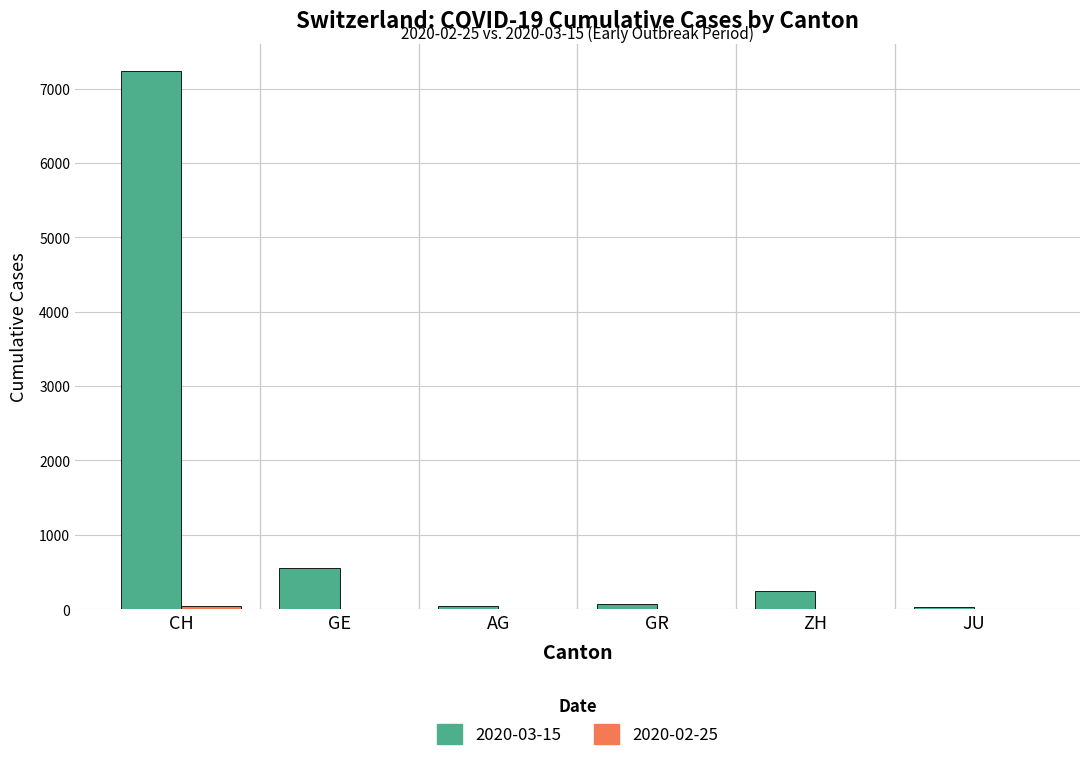

Are the bars horizontal?

No